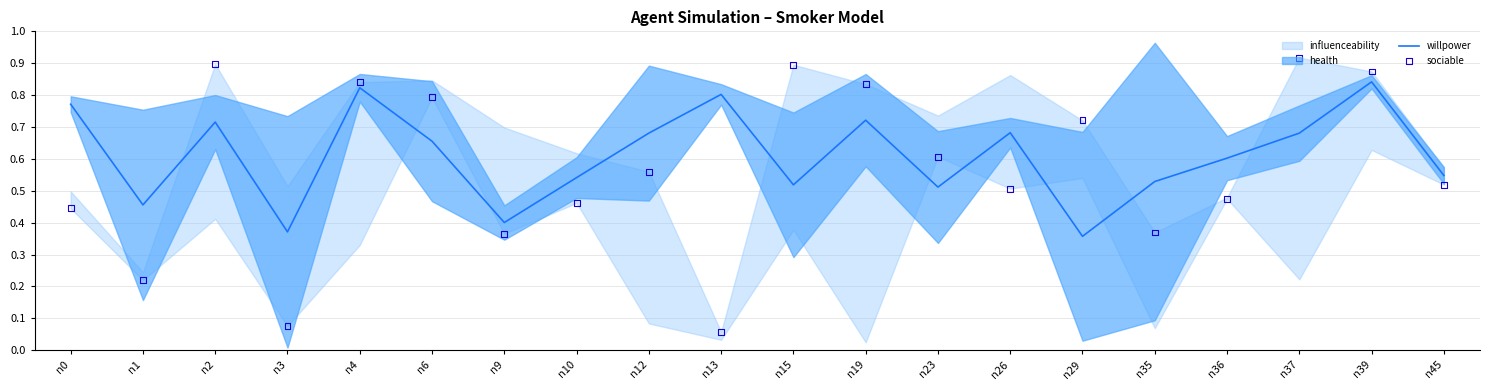

Is the value of sociable at n23 greater than the value of willpower at n15?

Yes